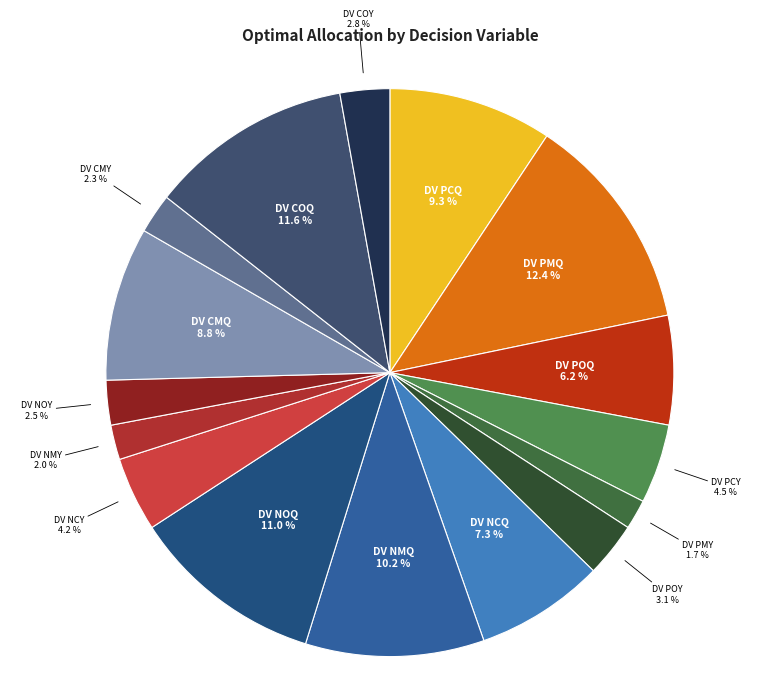

Count the number of slices in the pie.

16